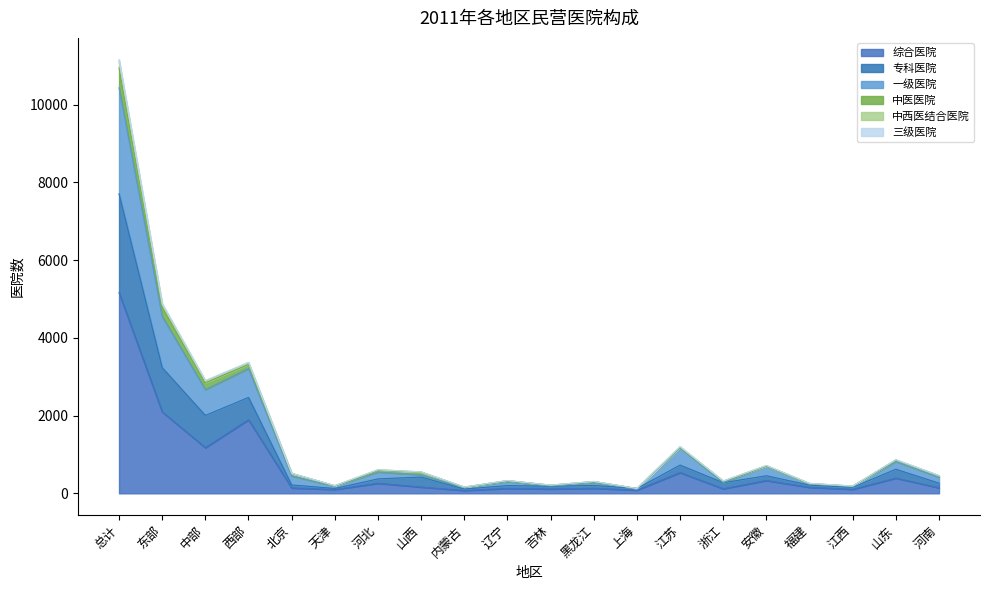

What is the lowest value of the 综合医院 series?

74